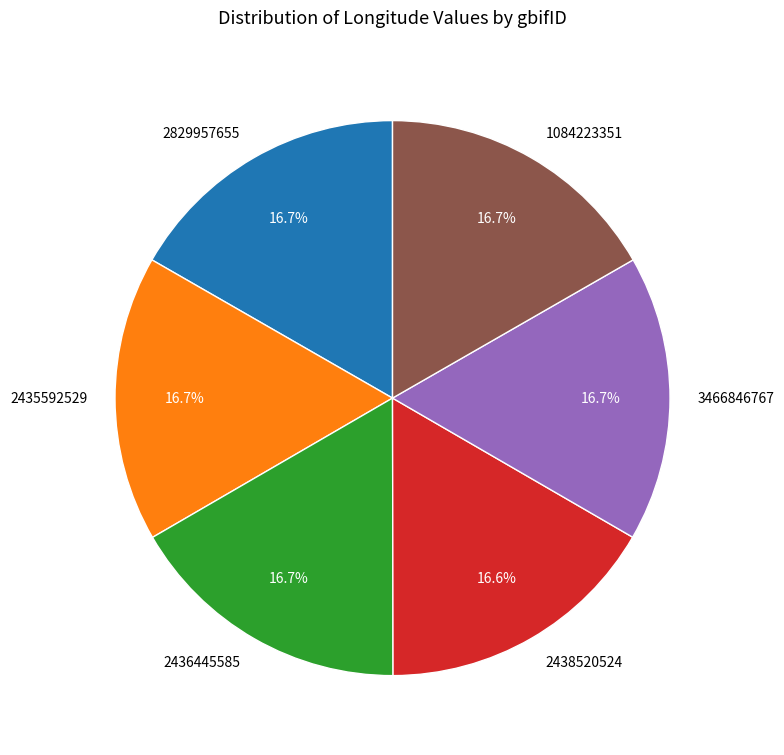

What is the ratio of the value at 3466846767 to the value at 2435592529?

1.0